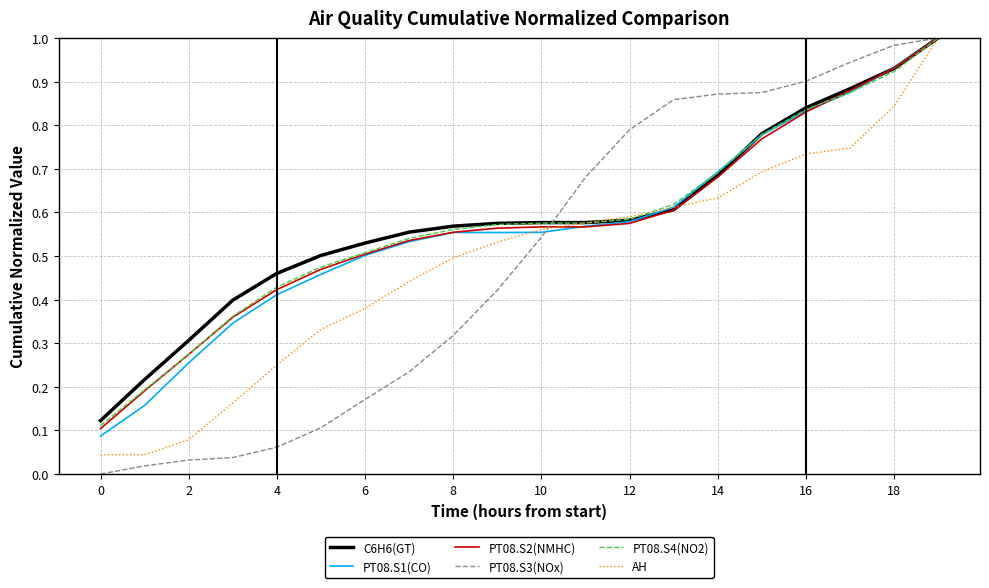

Which series has the largest range (max minus min)?

PT08.S3(NOx)